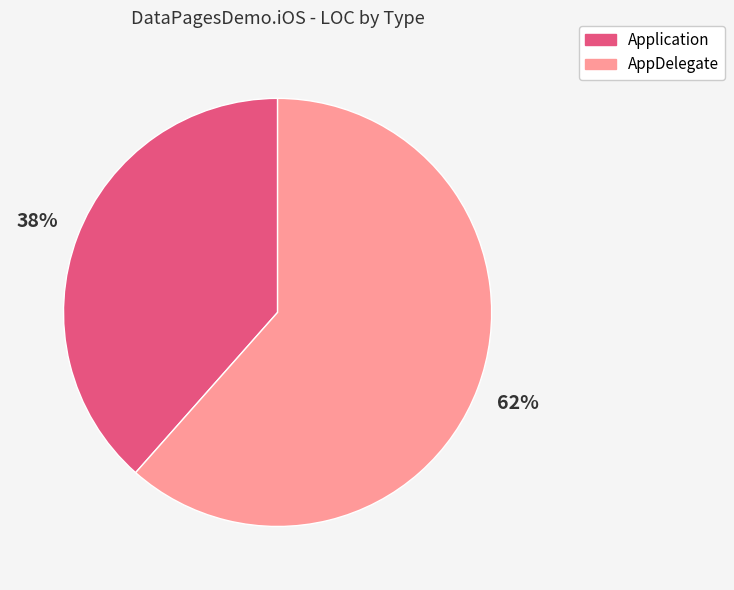

To the nearest percent, what percentage of the pie is Application?

38%